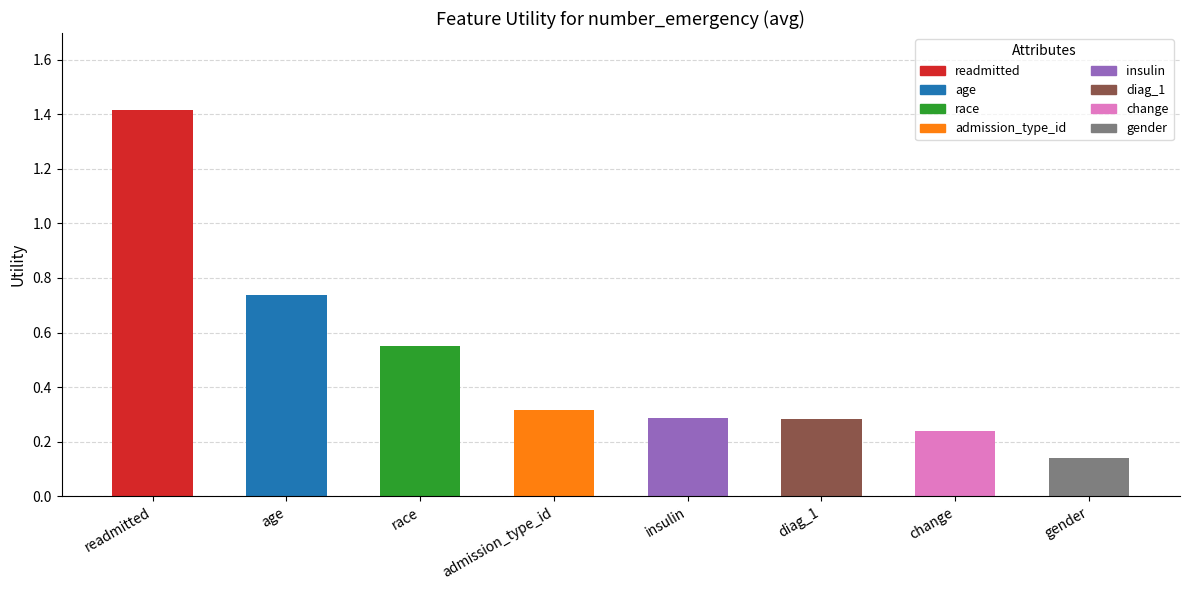

What is the approximate value at race?

0.5